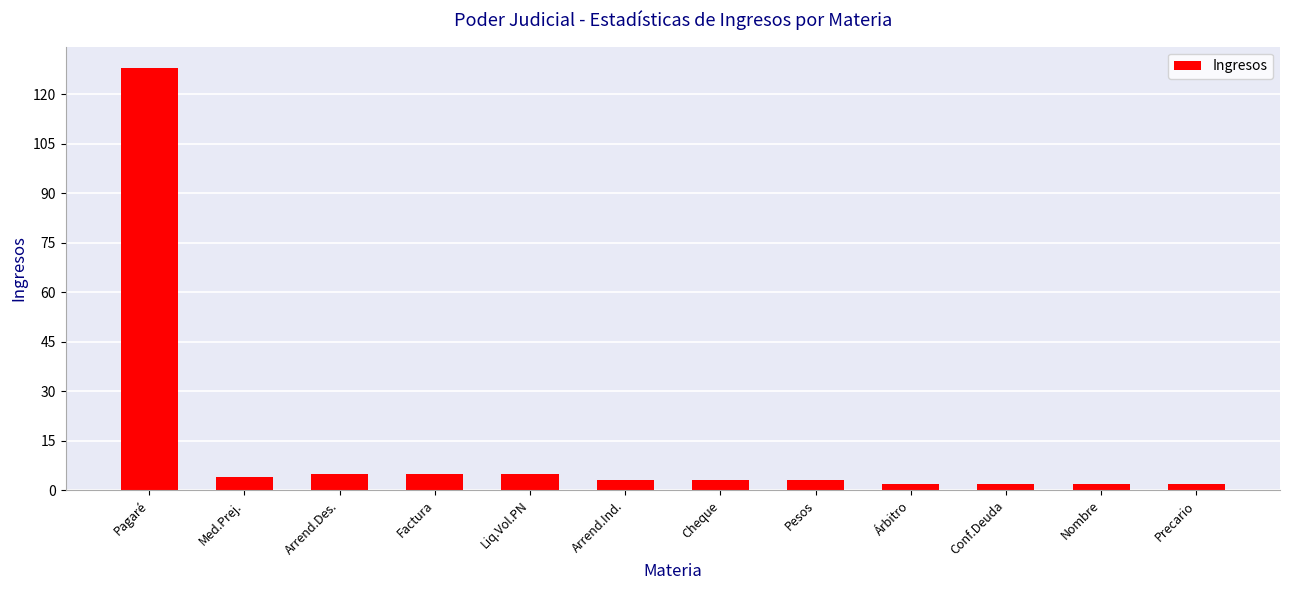

What position from the right is Liq.Vol.PN?

8